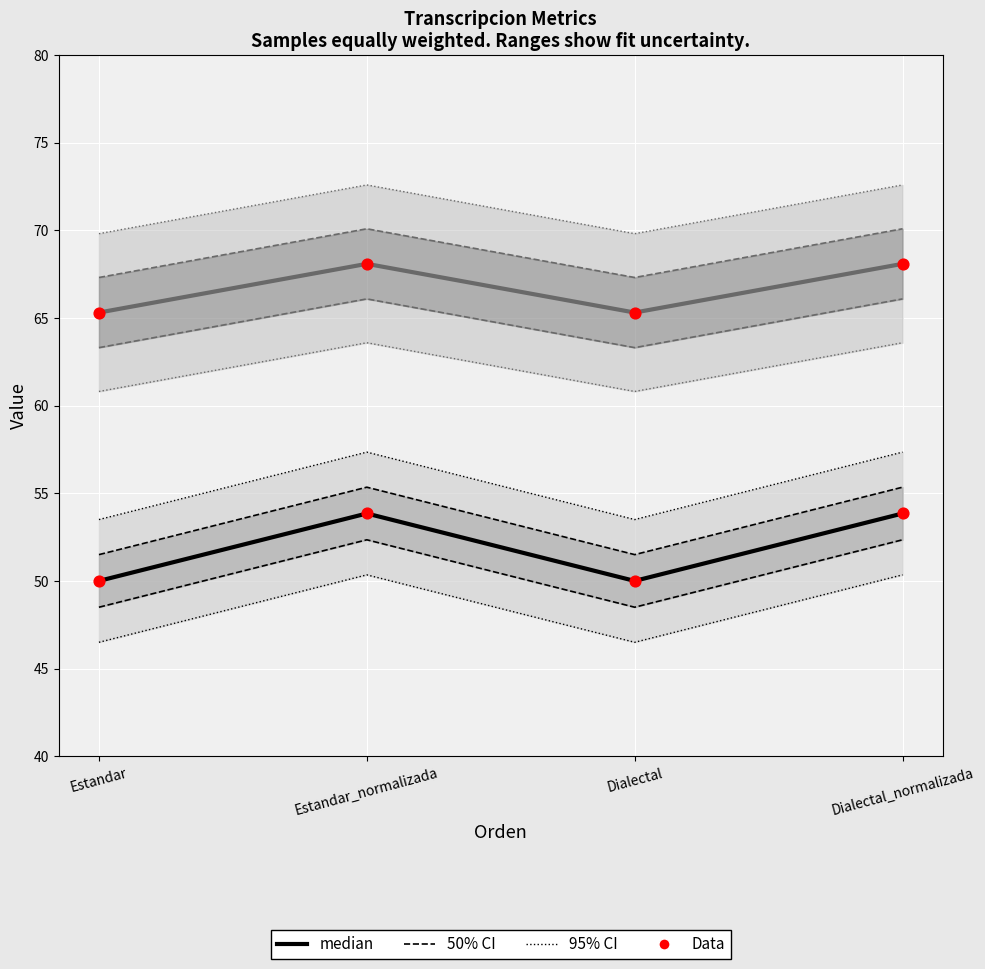

At how many categories does at least one series exceed 59?

4